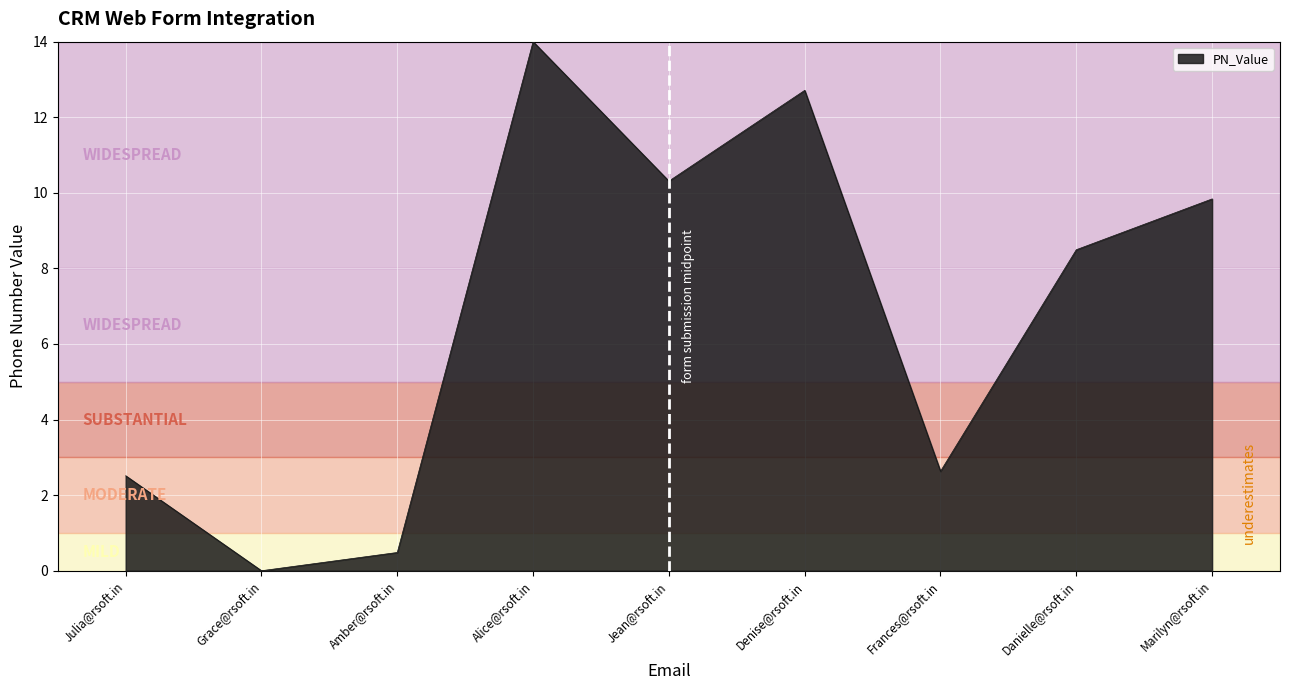

What position from the left is Frances@rsoft.in?

7